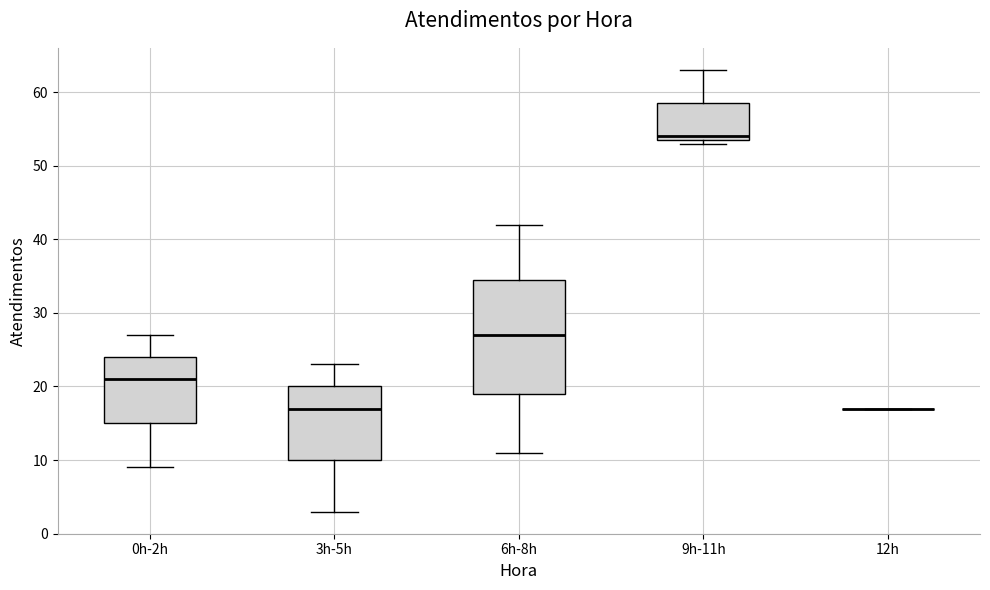

Comparing the boxes themselves (not the whiskers), which one is the tallest?

6h-8h